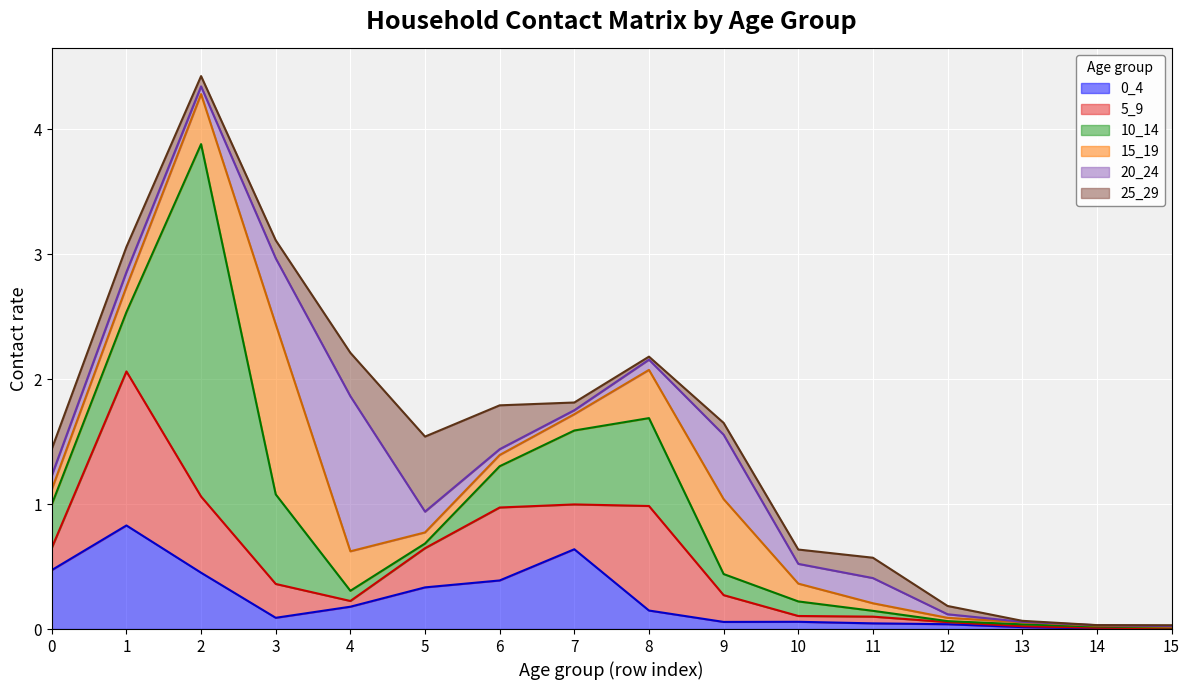

Rank the categories by 5_9 value from lowest to highest.

15, 14, 13, 12, 4, 10, 11, 0, 9, 3, 5, 7, 6, 2, 8, 1